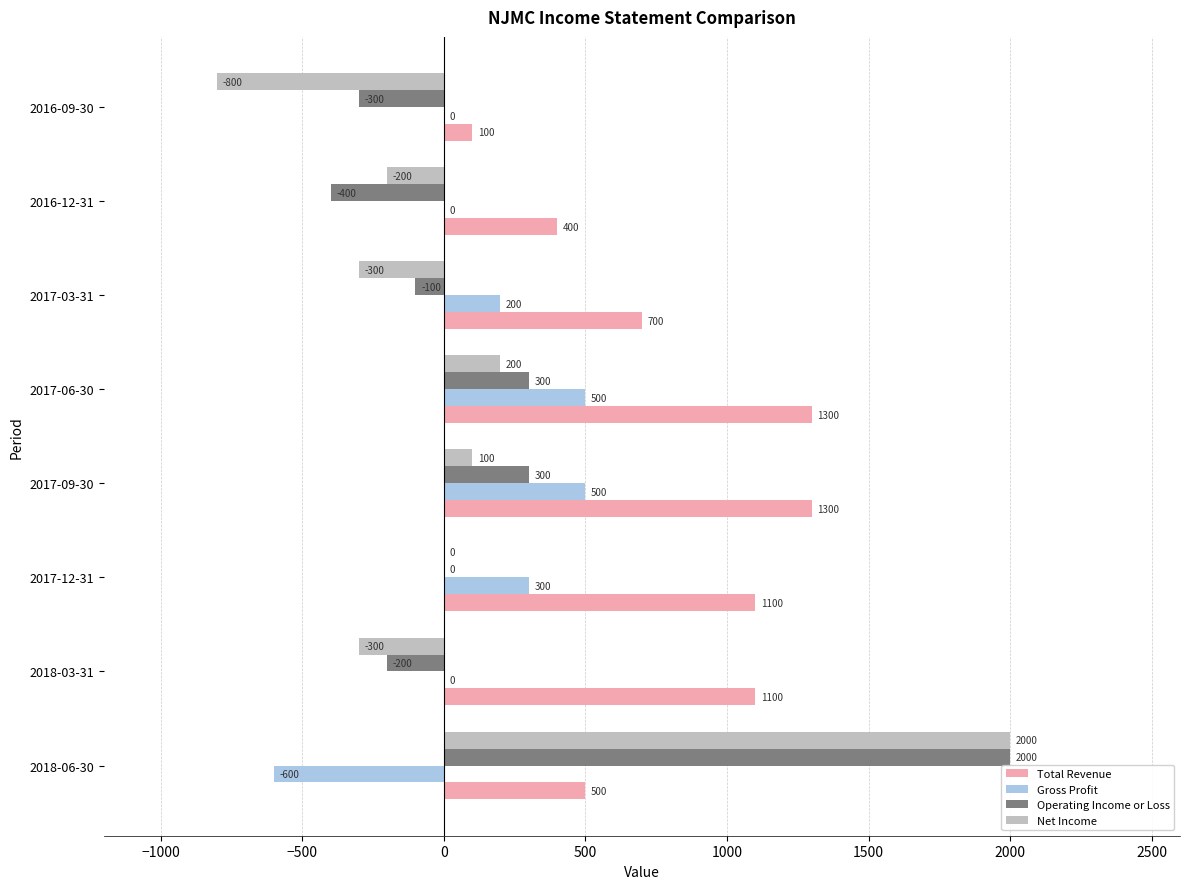

What is the sum of the Operating Income or Loss values at 2017-09-30 and 2017-12-31?

300